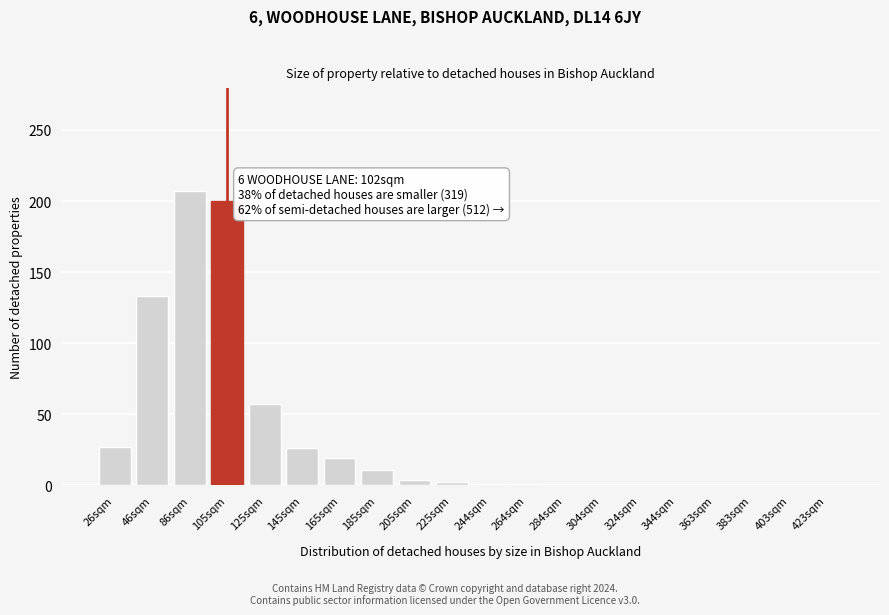

At which category does the chart reach its peak across all series?

86sqm